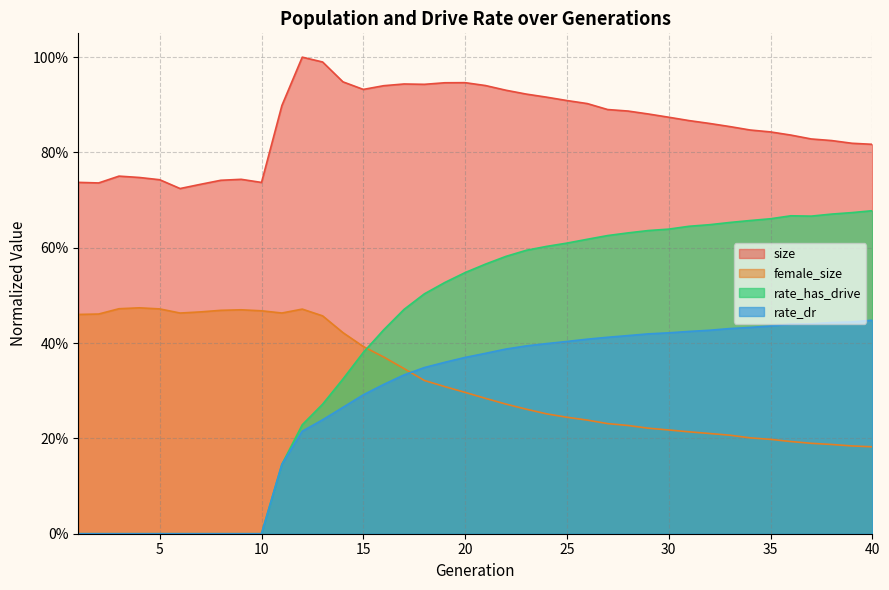

What is the total value across all series at 18?

2.1